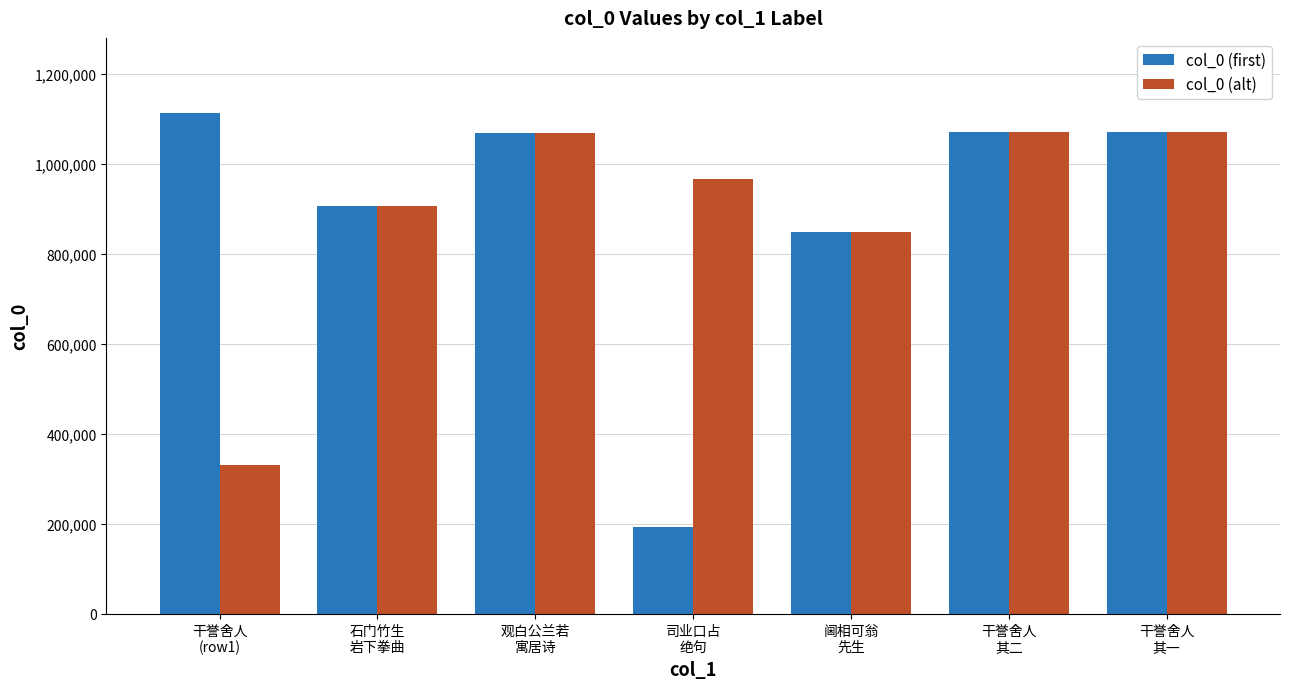

What is the difference between the col_0 (first) values at 干誉舍人
(row1) and 观白公兰若
寓居诗?

43550